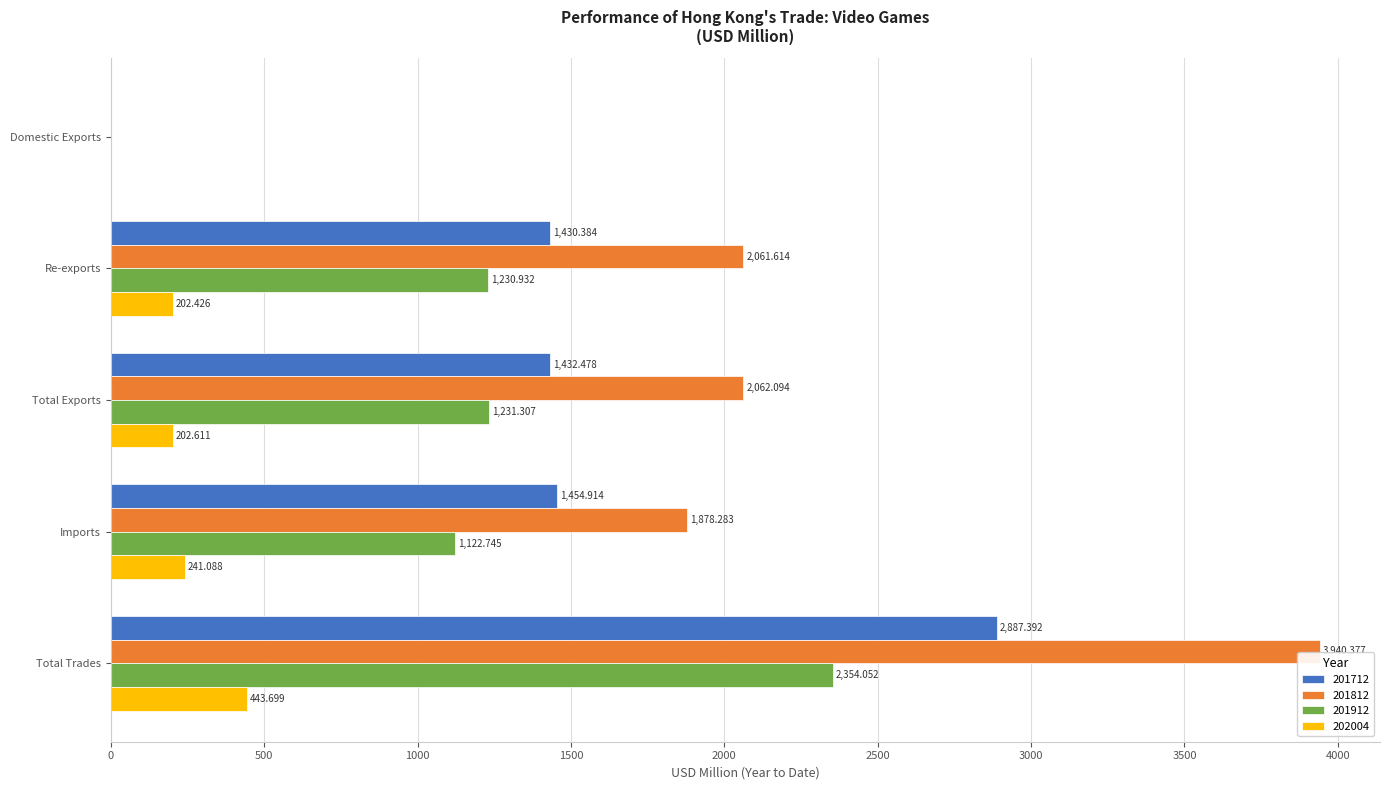

Where is 201812 nearest to the value 1970?

Re-exports